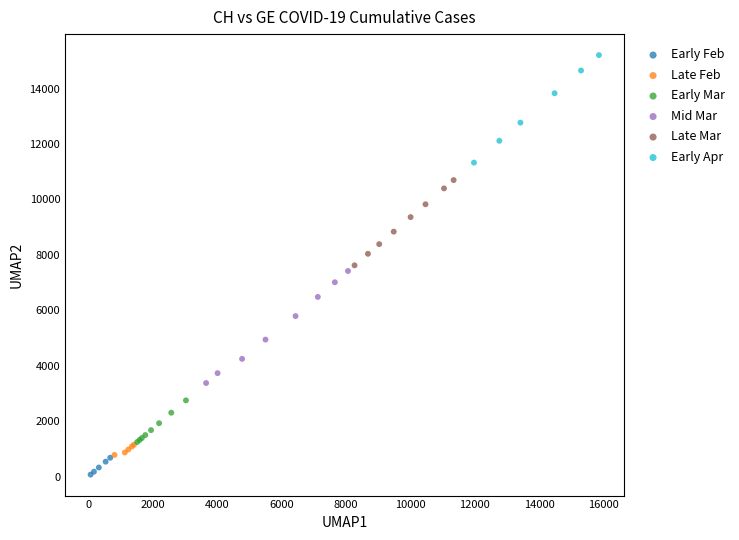

Which series contains the highest Y value?

Early Apr